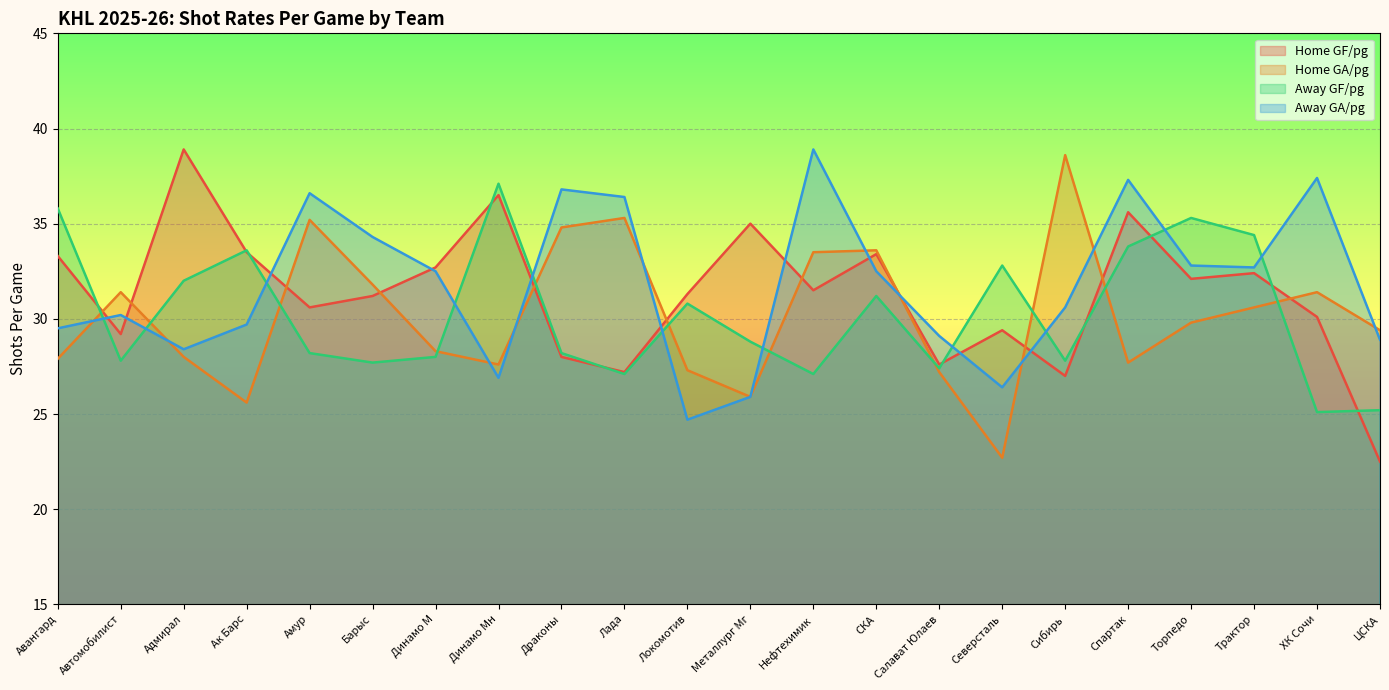

What is the difference between the maximum and second lowest values in the AOGF_pg series?

11.9